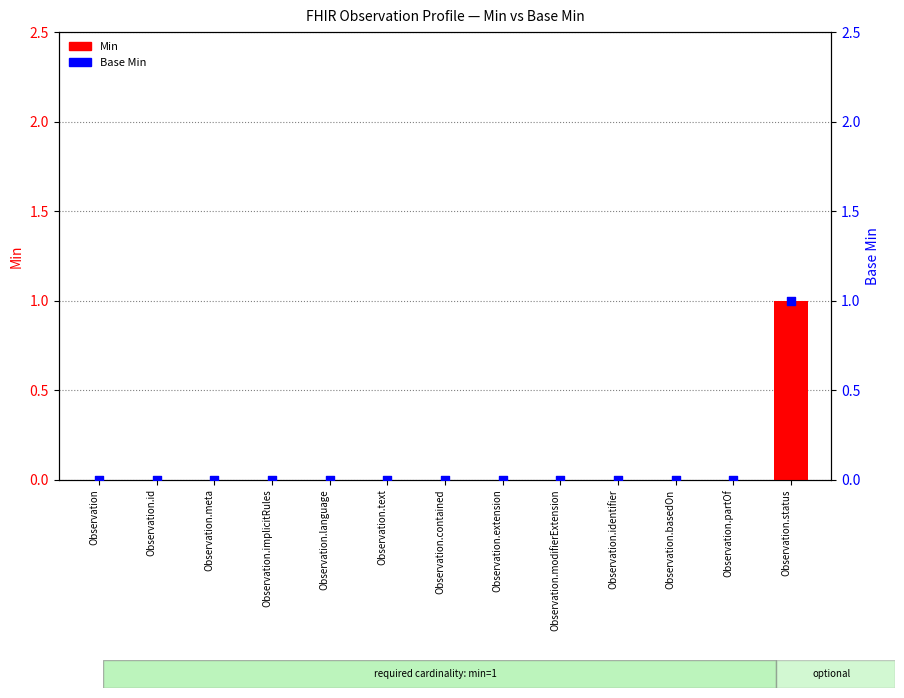

Is the value of Base Min at Observation.basedOn greater than the value of Min at Observation.id?

No